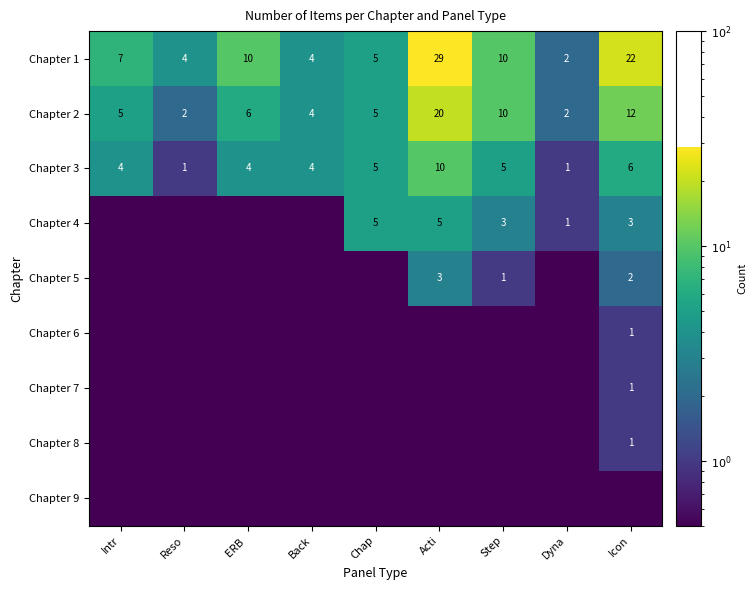

What is the approximate value of Chapter 1 at Chap?

5.0